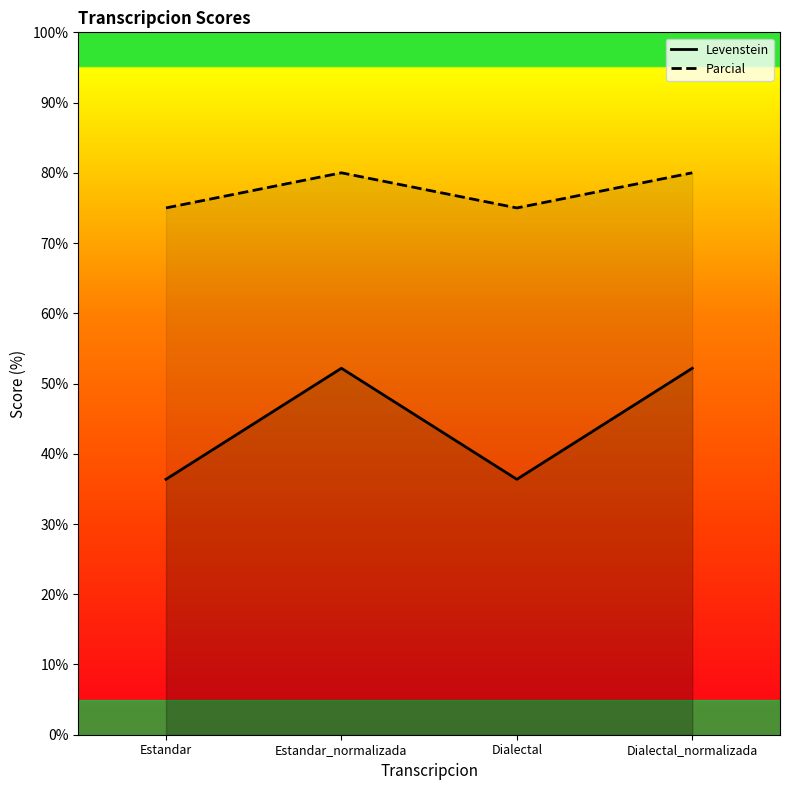

Which category has the lowest value in the Parcial series?

Estandar